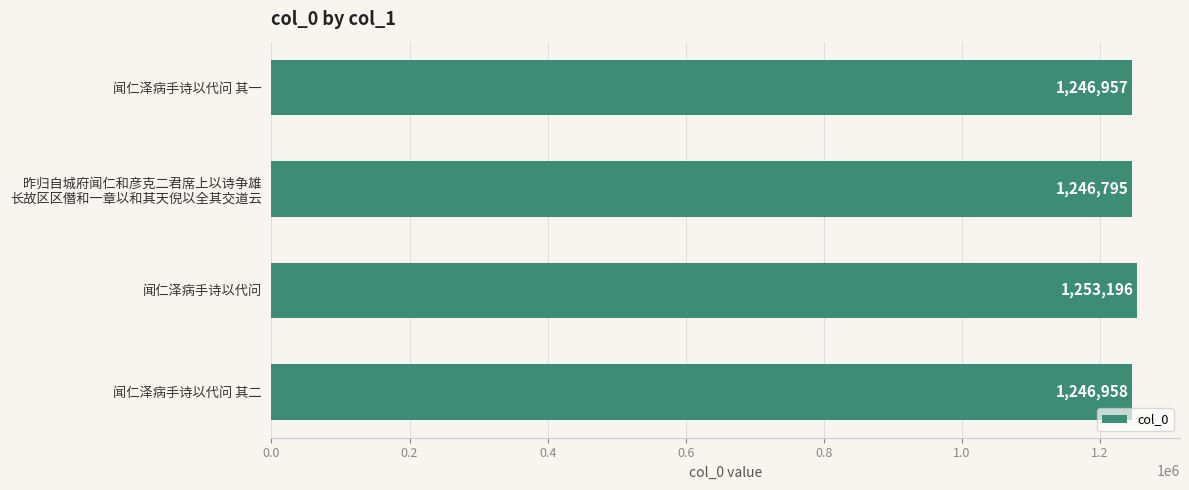

Rank the categories by value from highest to lowest.

闻仁泽病手诗以代问, 闻仁泽病手诗以代问 其二, 闻仁泽病手诗以代问 其一, 昨归自城府闻仁和彦克二君席上以诗争雄
长故区区僭和一章以和其天倪以全其交道云